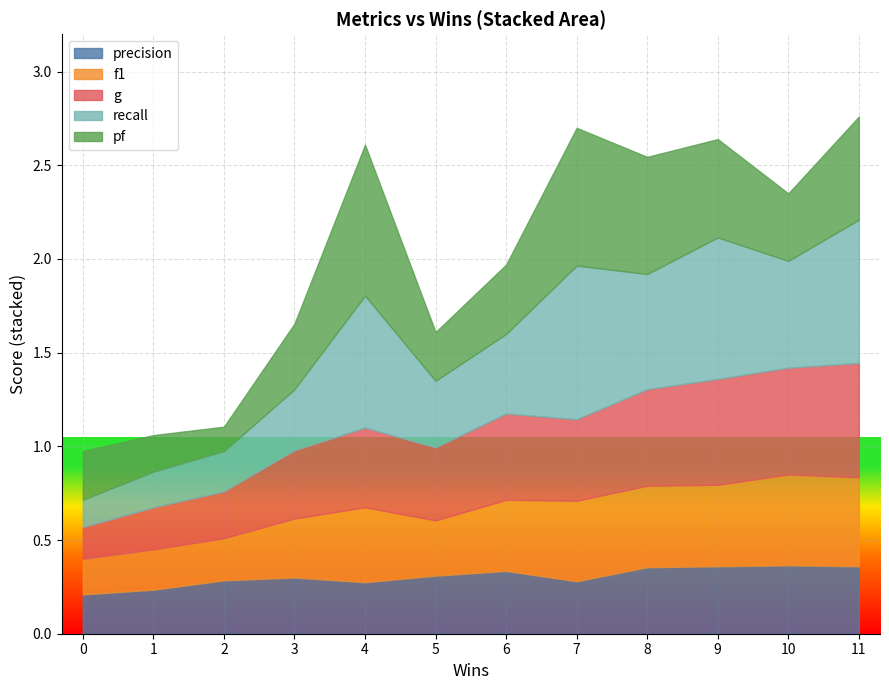

What are all the series names shown in the legend?

precision, f1, g, recall, pf